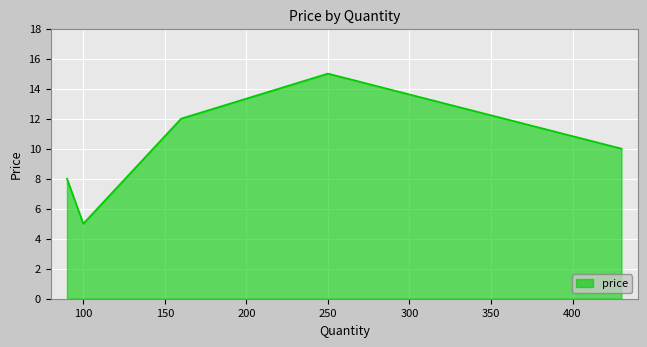

What is the average value?

10